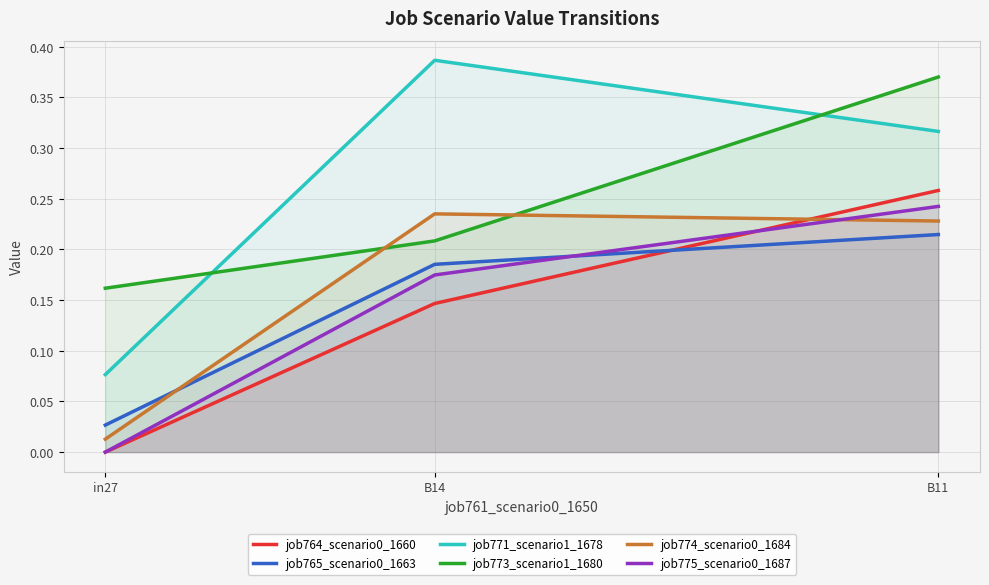

How many lines are shown in the chart?

6